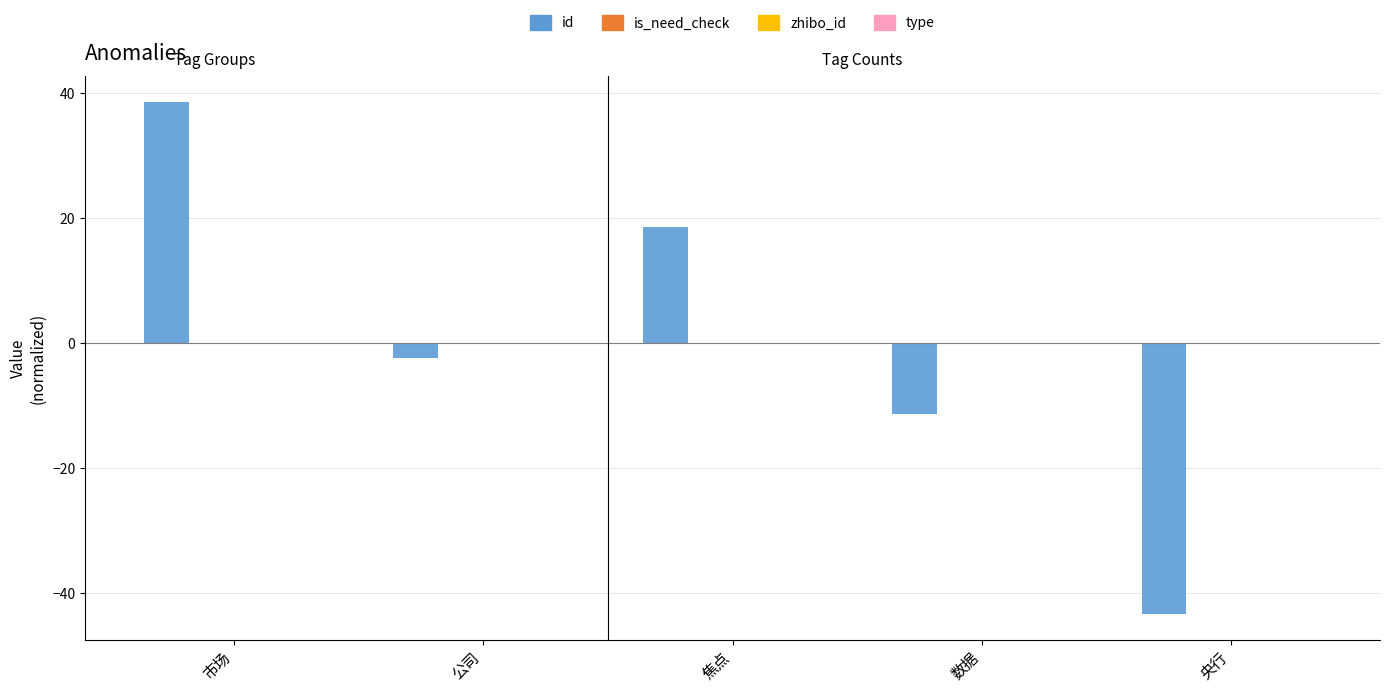

What is the value of the 1st bar from the left?

38.6